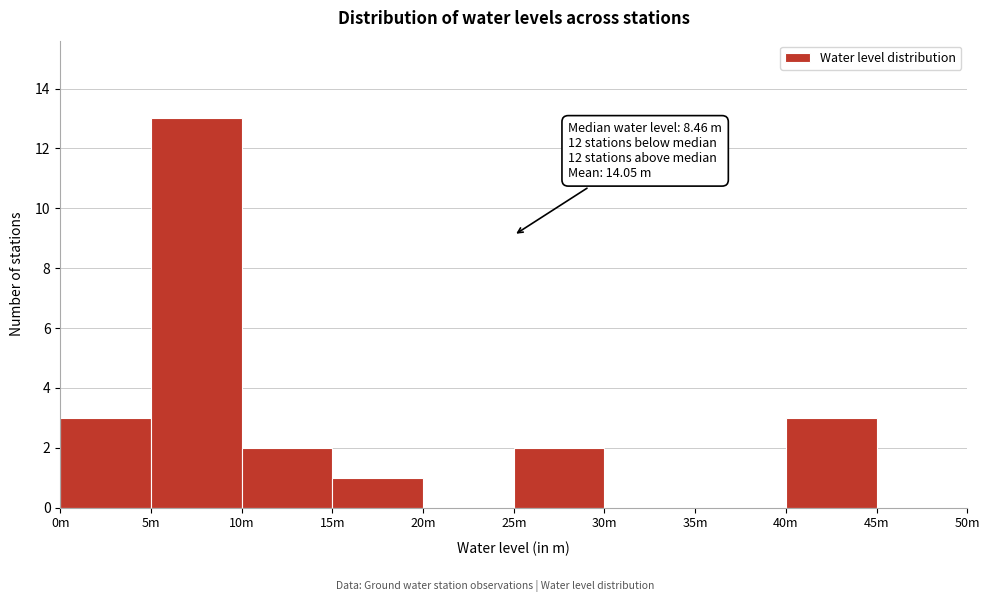

Reading left to right, extract all data points from this chart.

0m=3	5m=13	10m=2	15m=1	20m=0	25m=2	30m=0	35m=0	40m=3	45m=0